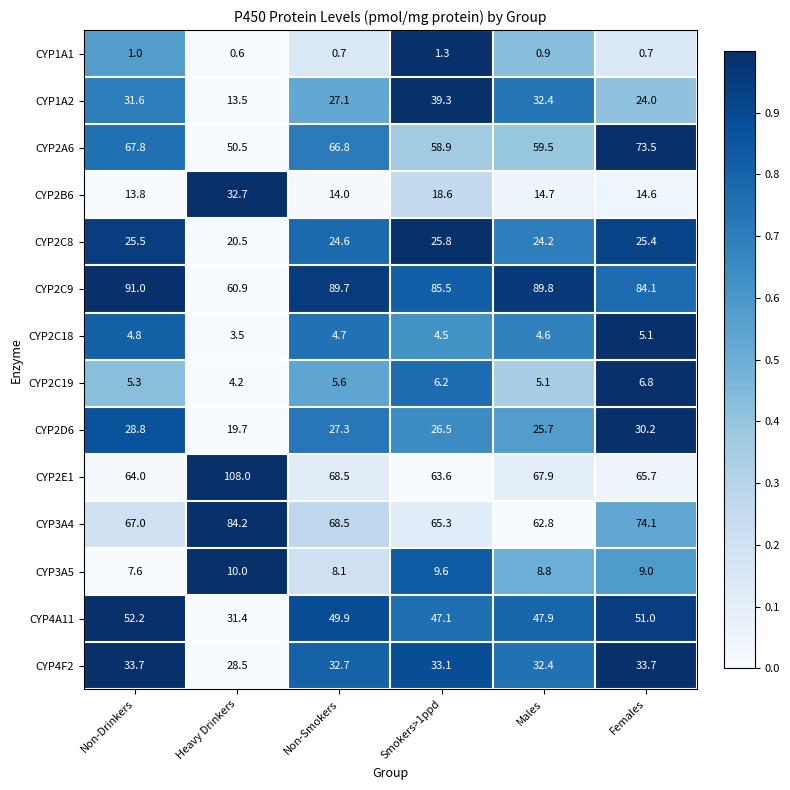

At Females, list the series in order from largest to smallest.

CYP2C9, CYP3A4, CYP2A6, CYP2E1, CYP4A11, CYP4F2, CYP2D6, CYP2C8, CYP1A2, CYP2B6, CYP3A5, CYP2C19, CYP2C18, CYP1A1